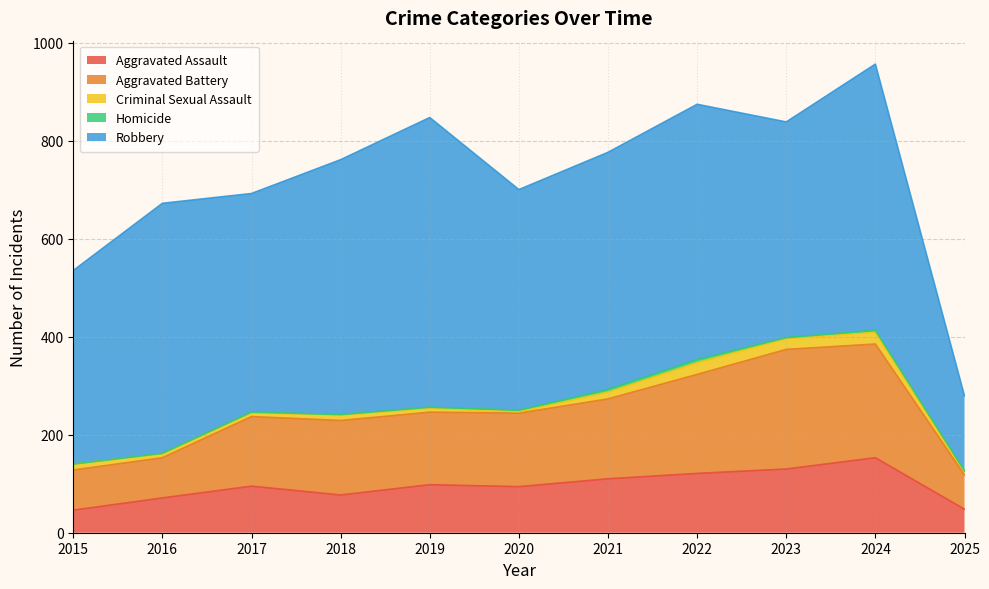

Does the chart display data point markers on the line(s)?

No